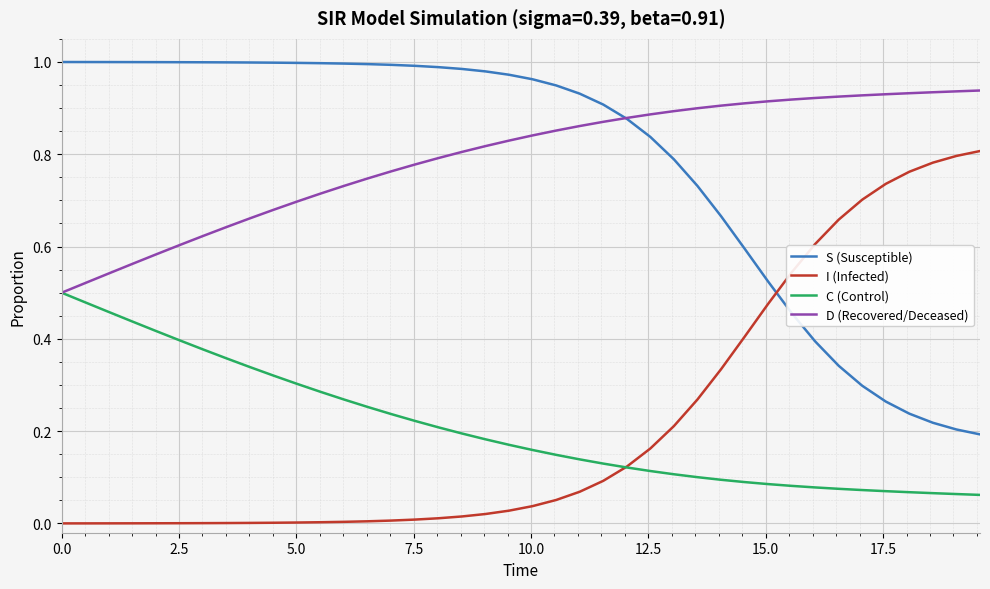

How many times do S (Susceptible) and I (Infected) cross each other?

1